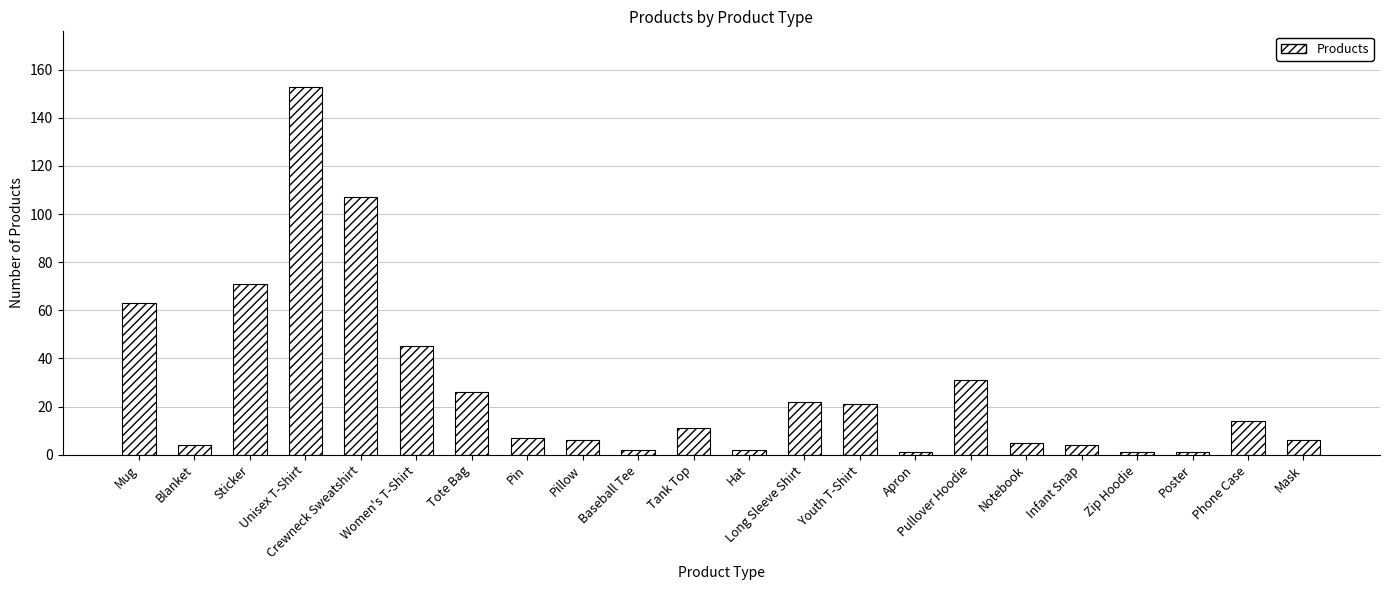

Reading right to left, what are all the values shown in this chart?

Mask=6	Phone Case=14	Poster=1	Zip Hoodie=1	Infant Snap=4	Notebook=5	Pullover Hoodie=31	Apron=1	Youth T-Shirt=21	Long Sleeve Shirt=22	Hat=2	Tank Top=11	Baseball Tee=2	Pillow=6	Pin=7	Tote Bag=26	Women's T-Shirt=45	Crewneck Sweatshirt=107	Unisex T-Shirt=153	Sticker=71	Blanket=4	Mug=63